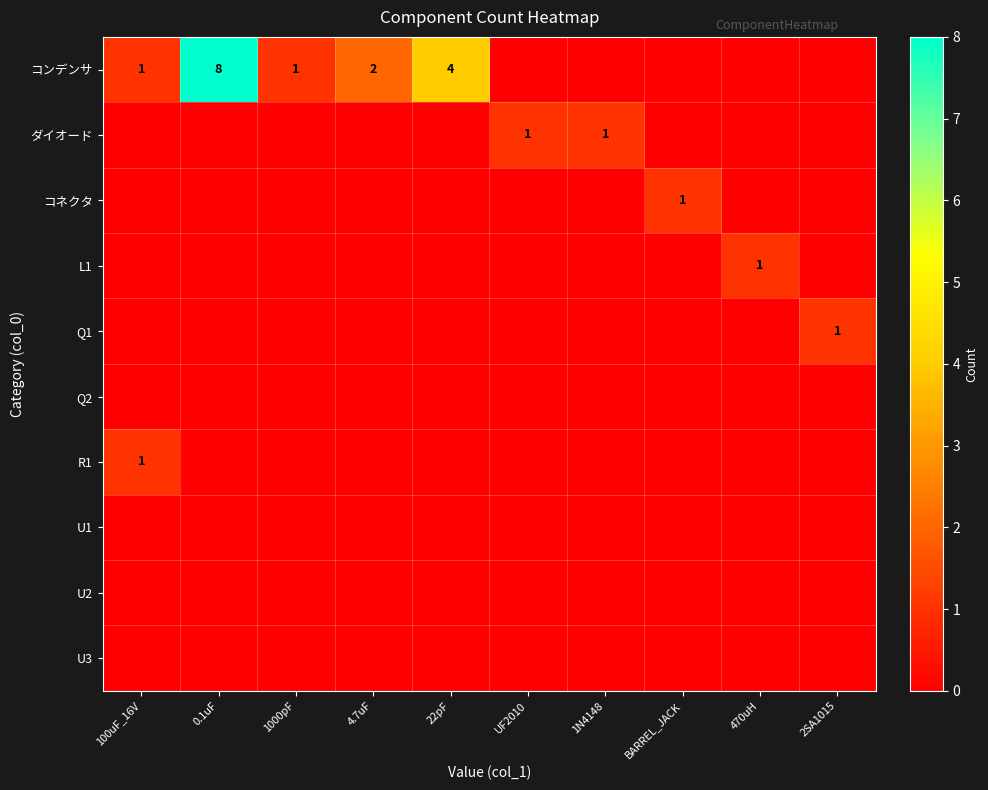

True or false: R1 has a value of 2 at 100uF_16V.

False